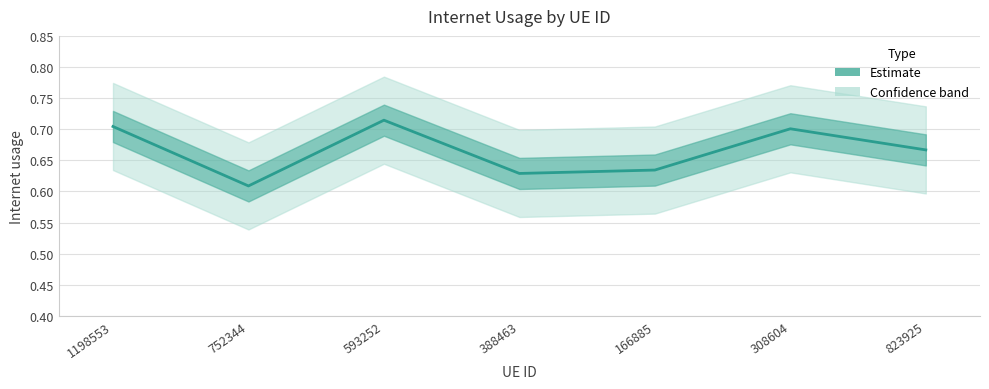

Between 593252 and 752344, which is larger?

593252